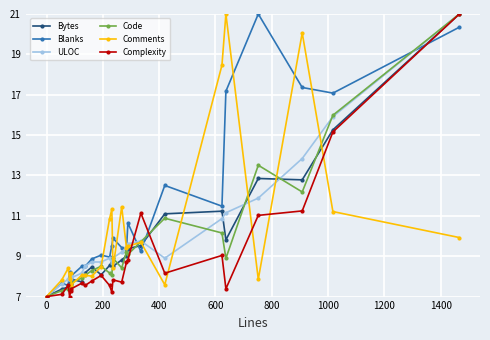

What is the greatest value displayed?

21.0